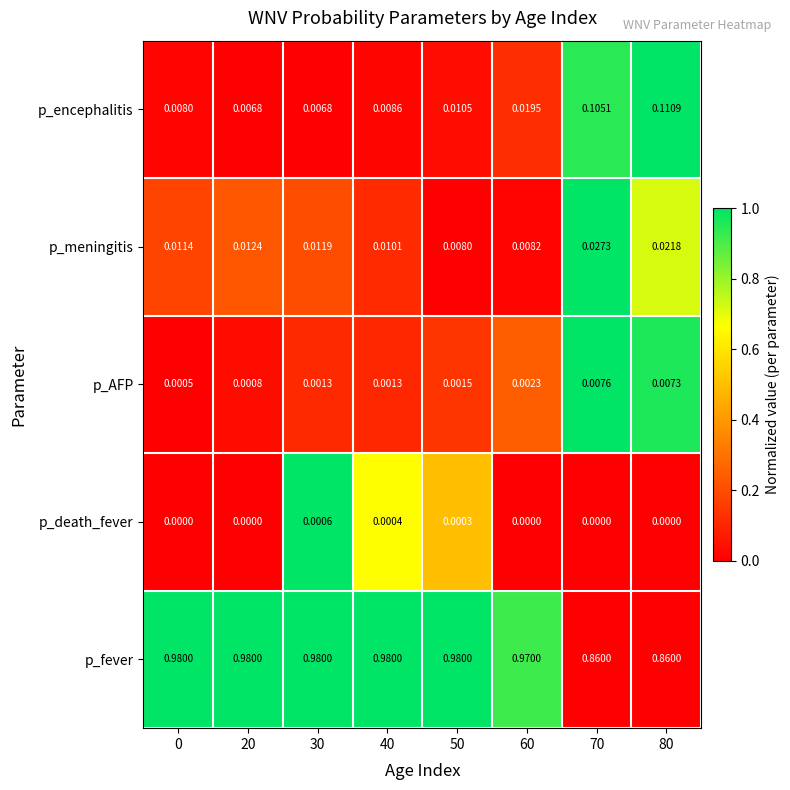

Rank the series by their maximum value, from lowest to highest.

p_death_fever, p_AFP, p_meningitis, p_encephalitis, p_fever